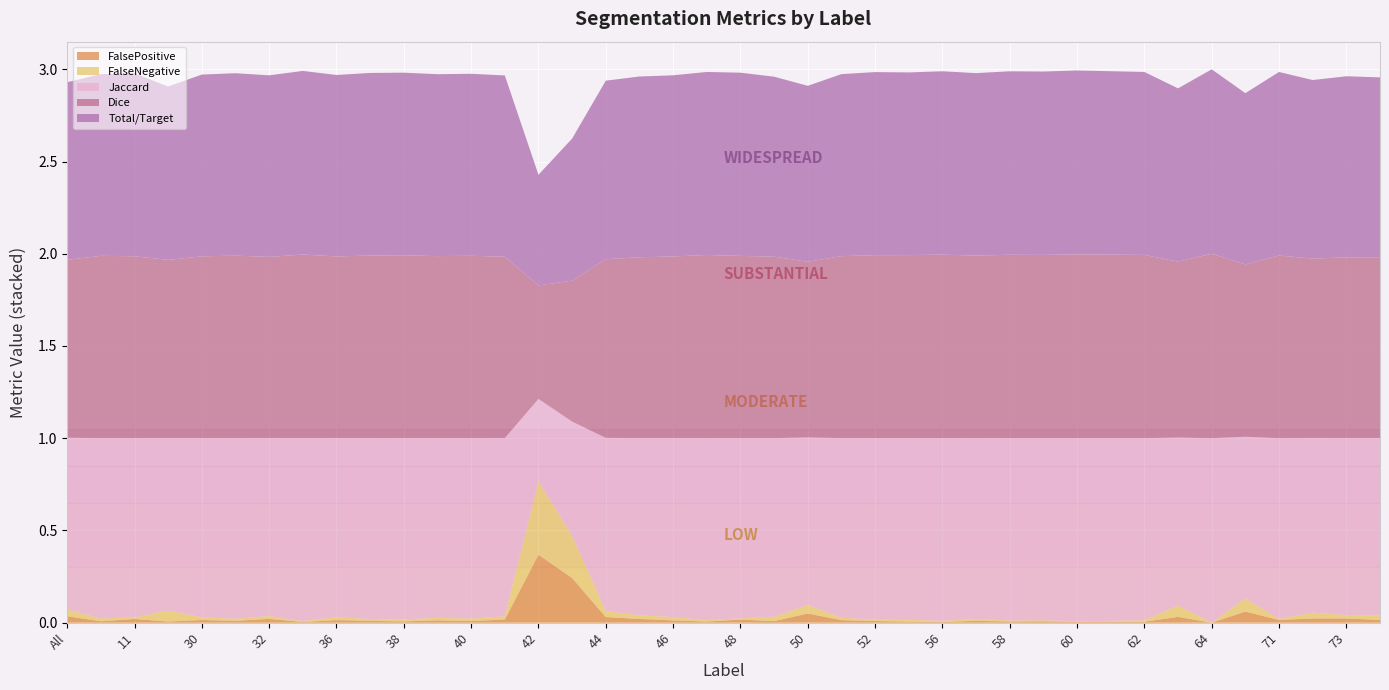

Reading left to right, what are all the values shown in this chart?

Total/Target: 1.0	1.0	1.0	0.9	1.0	1.0	1.0	1.0	1.0	1.0	1.0	1.0	1.0	1.0	0.6	0.8	1.0	1.0	1.0	1.0	1.0	1.0	1.0	1.0	1.0	1.0	1.0	1.0	1.0	1.0	1.0	1.0	1.0	0.9	1.0	0.9	1.0	1.0	1.0	1.0
Jaccard: 0.9	1.0	1.0	0.9	1.0	1.0	1.0	1.0	1.0	1.0	1.0	1.0	1.0	1.0	0.4	0.6	0.9	1.0	1.0	1.0	1.0	1.0	0.9	1.0	1.0	1.0	1.0	1.0	1.0	1.0	1.0	1.0	1.0	0.9	1.0	0.9	1.0	0.9	1.0	1.0
Dice: 1.0	1.0	1.0	1.0	1.0	1.0	1.0	1.0	1.0	1.0	1.0	1.0	1.0	1.0	0.6	0.8	1.0	1.0	1.0	1.0	1.0	1.0	1.0	1.0	1.0	1.0	1.0	1.0	1.0	1.0	1.0	1.0	1.0	1.0	1.0	0.9	1.0	1.0	1.0	1.0
FalseNegative: 0.0	0.0	0.0	0.1	0.0	0.0	0.0	0.0	0.0	0.0	0.0	0.0	0.0	0.0	0.4	0.2	0.0	0.0	0.0	0.0	0.0	0.0	0.0	0.0	0.0	0.0	0.0	0.0	0.0	0.0	0.0	0.0	0.0	0.1	0.0	0.1	0.0	0.0	0.0	0.0
FalsePositive: 0.0	0.0	0.0	0.0	0.0	0.0	0.0	0.0	0.0	0.0	0.0	0.0	0.0	0.0	0.4	0.2	0.0	0.0	0.0	0.0	0.0	0.0	0.0	0.0	0.0	0.0	0.0	0.0	0.0	0.0	0.0	0.0	0.0	0.0	0.0	0.1	0.0	0.0	0.0	0.0